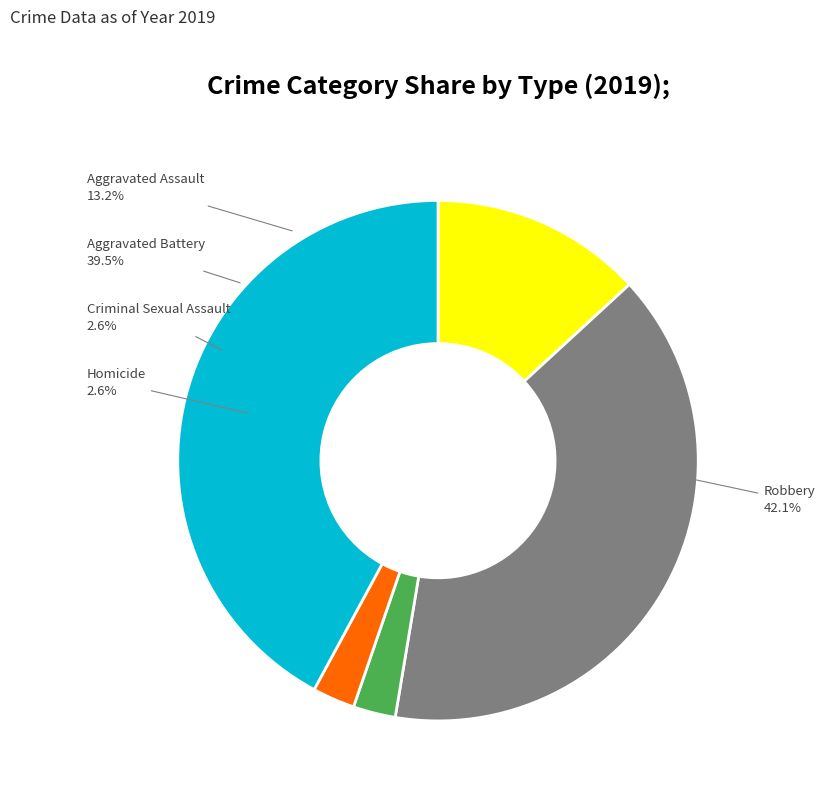

Does any single category account for the majority?

No